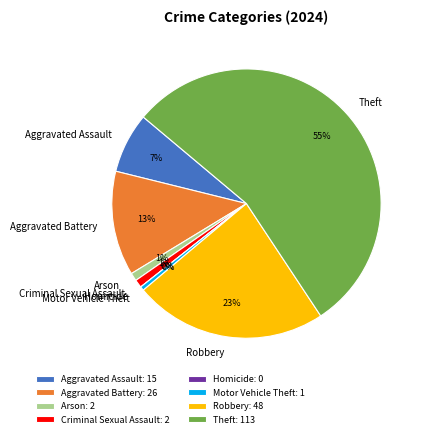

Combined, do Arson: 2 and Criminal Sexual Assault: 2 account for over 50%?

No